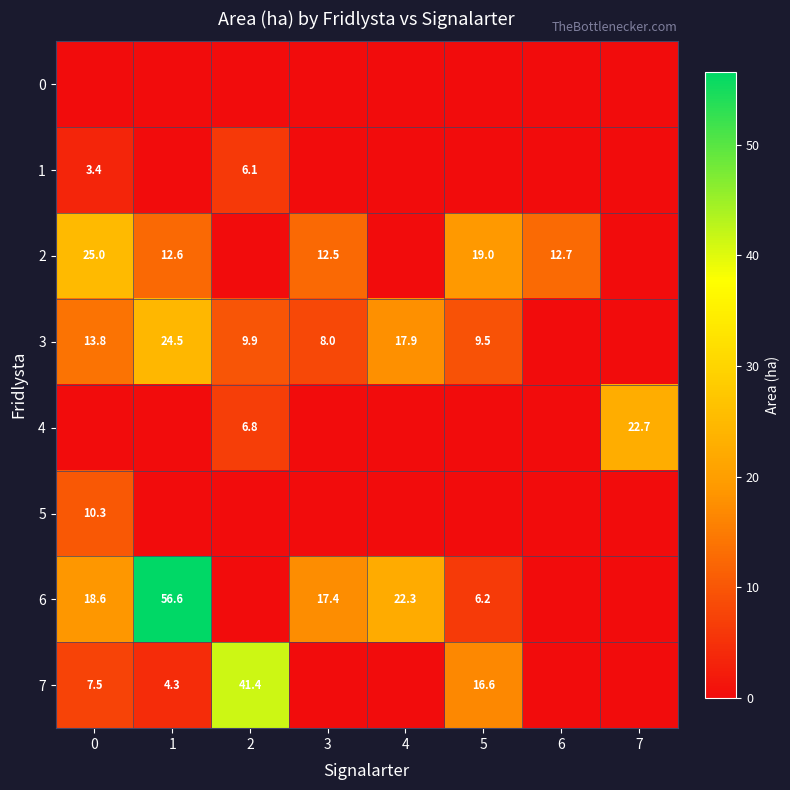

What is the difference between the 6 values at 1 and 5?

50.4